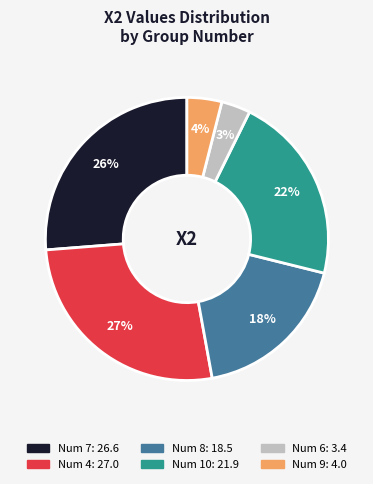

To the nearest percent, what is the average slice percentage?

17%